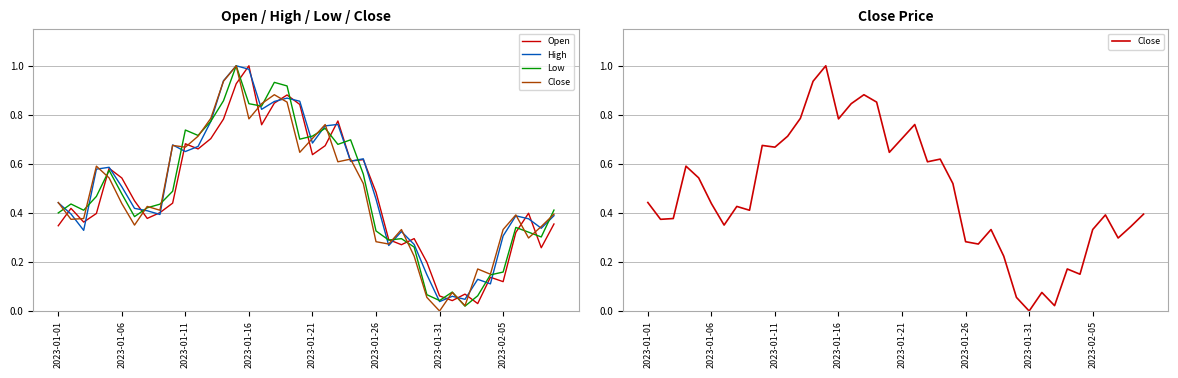

How many times do High and Open cross each other?

24